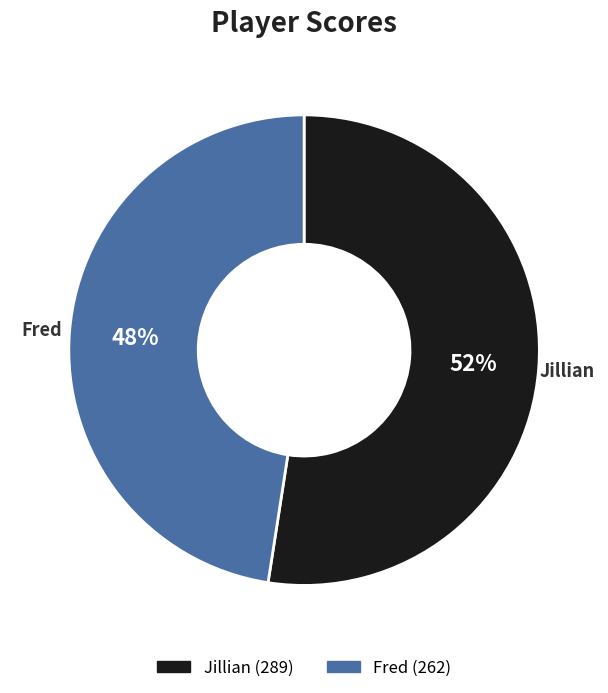

What is the smallest slice in the pie chart?

Fred